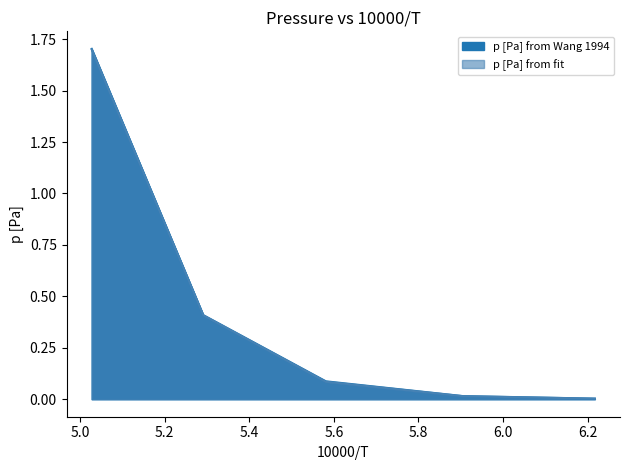

True or false: p [Pa] from Wang 1994 and p [Pa] from fit cross at least once.

False